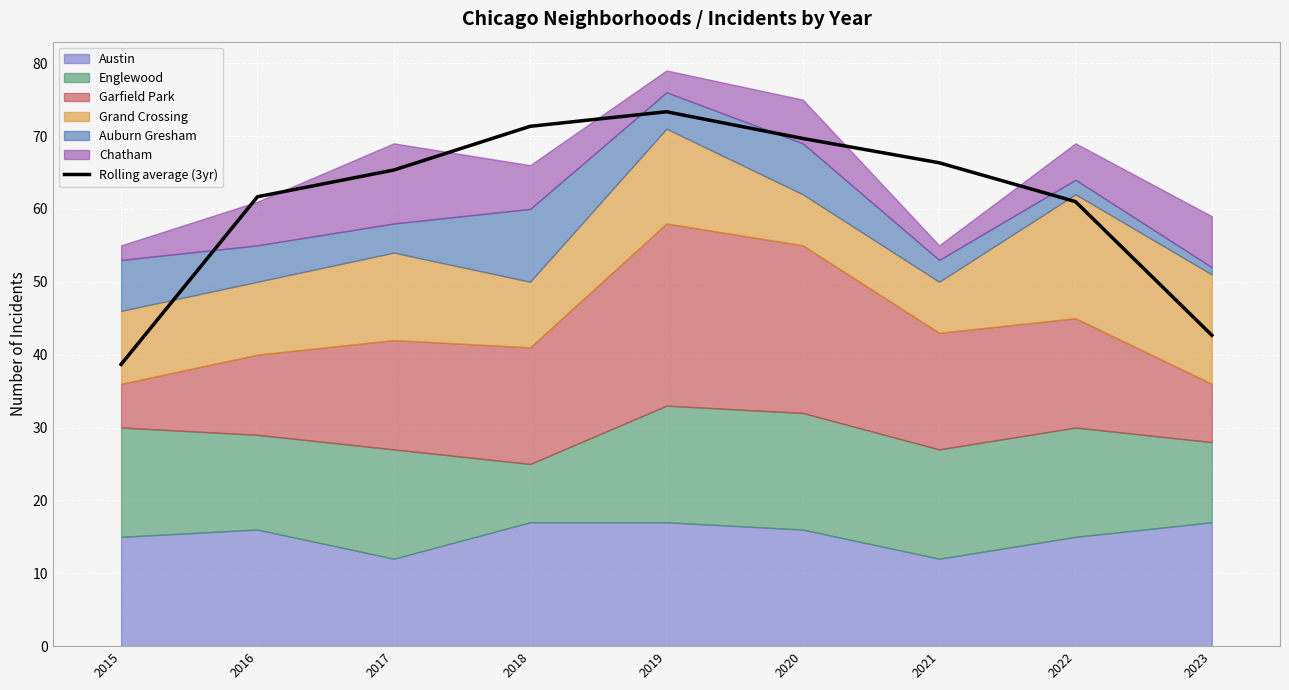

True or false: the data shows 61.0 at 2022.

True